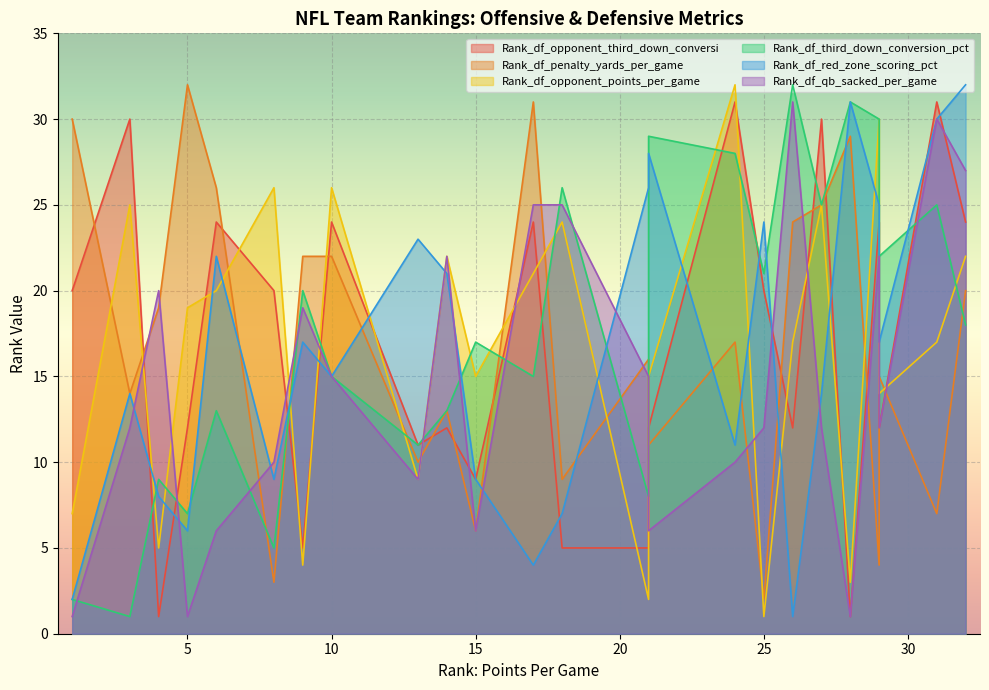

What is the label of the 17th point from the right?

8